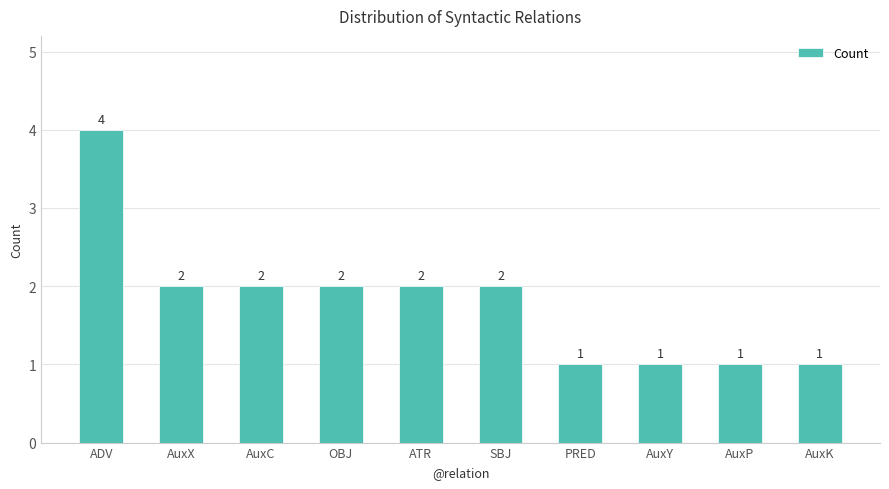

Reading right to left, what are all the values shown in this chart?

1	1	1	1	2	2	2	2	2	4